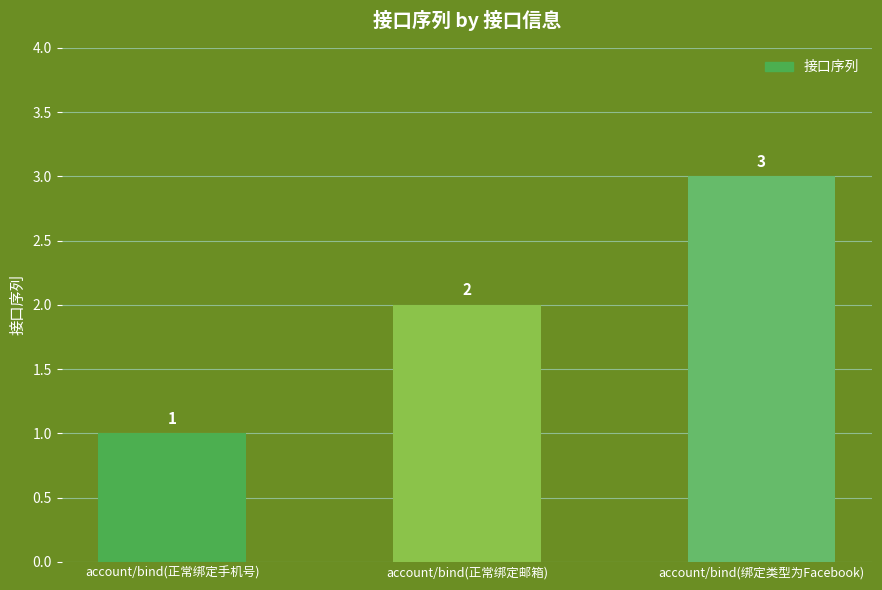

What position from the right is account/bind(正常绑定邮箱)?

2